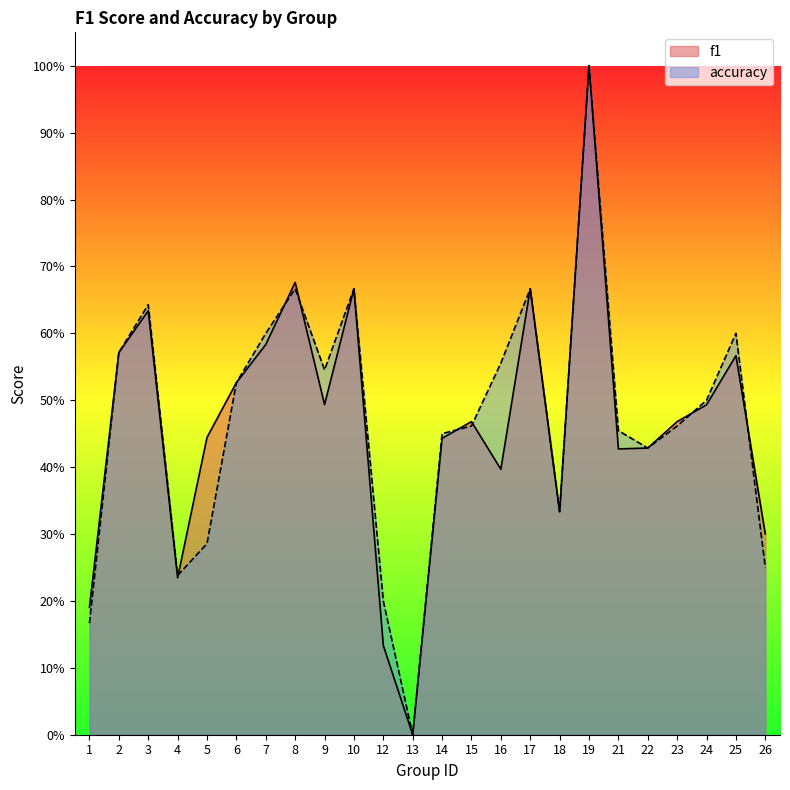

At 19, list the series in order from smallest to largest.

f1, accuracy